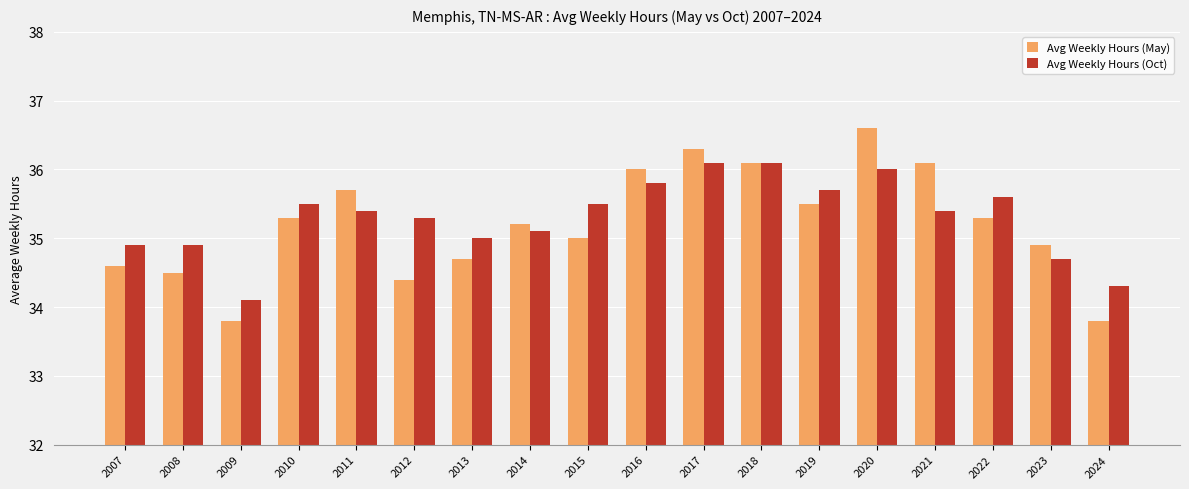

Reading left to right, transcribe all the data shown in this chart.

Avg Weekly Hours (May): 34.6	34.5	33.8	35.3	35.7	34.4	34.7	35.2	35.0	36.0	36.3	36.1	35.5	36.6	36.1	35.3	34.9	33.8
Avg Weekly Hours (Oct): 34.9	34.9	34.1	35.5	35.4	35.3	35.0	35.1	35.5	35.8	36.1	36.1	35.7	36.0	35.4	35.6	34.7	34.3